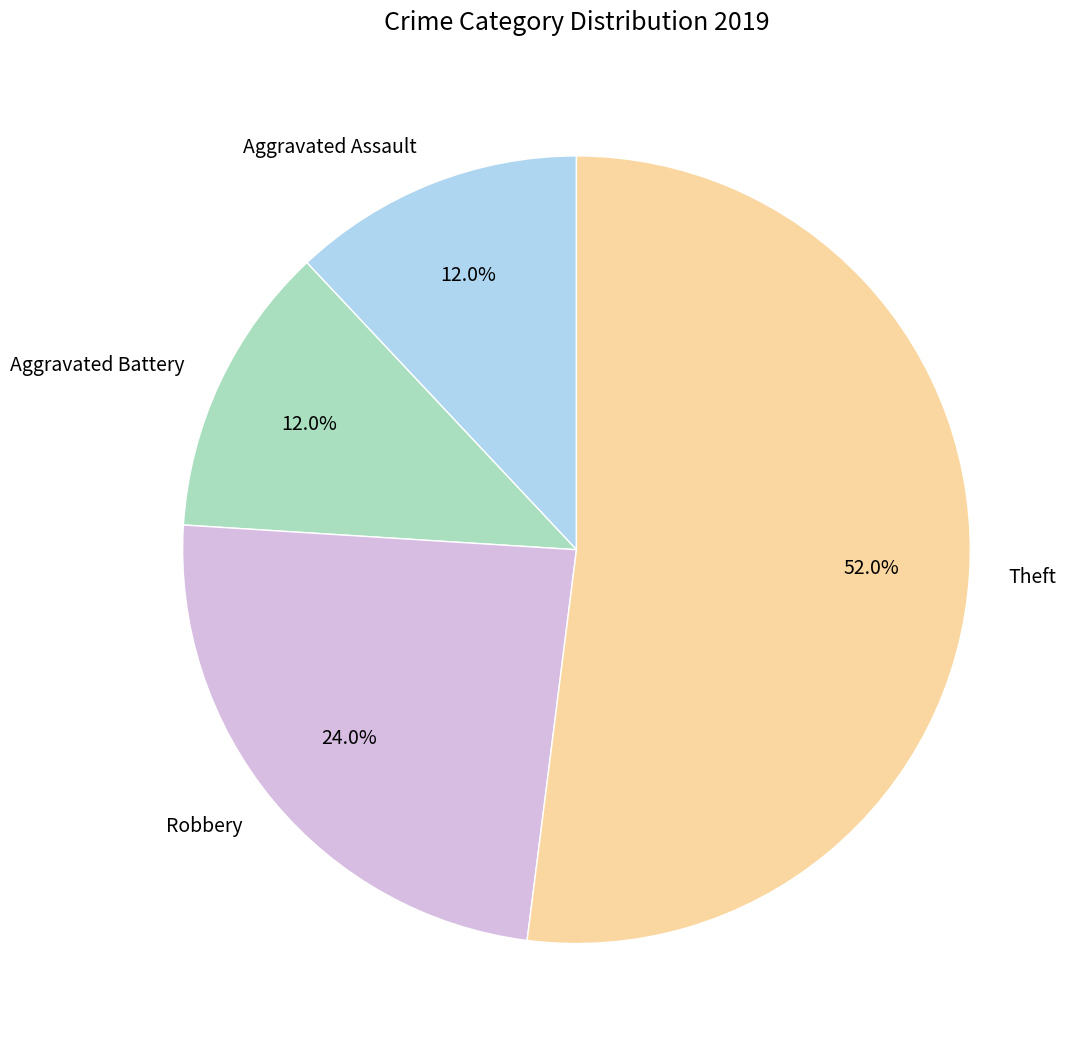

To the nearest percent, what portion does Robbery represent?

24%